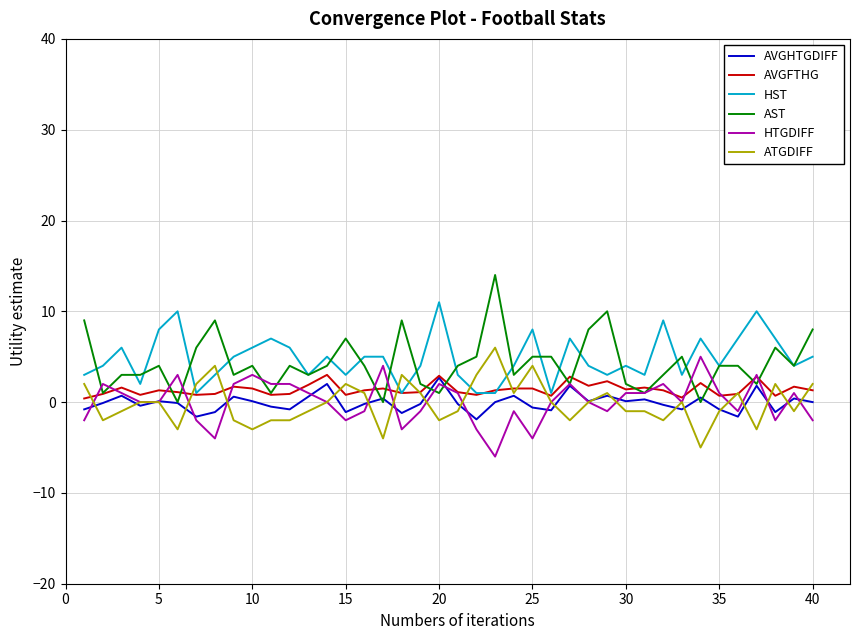

What is the lowest value of the ATGDIFF series?

-5.0